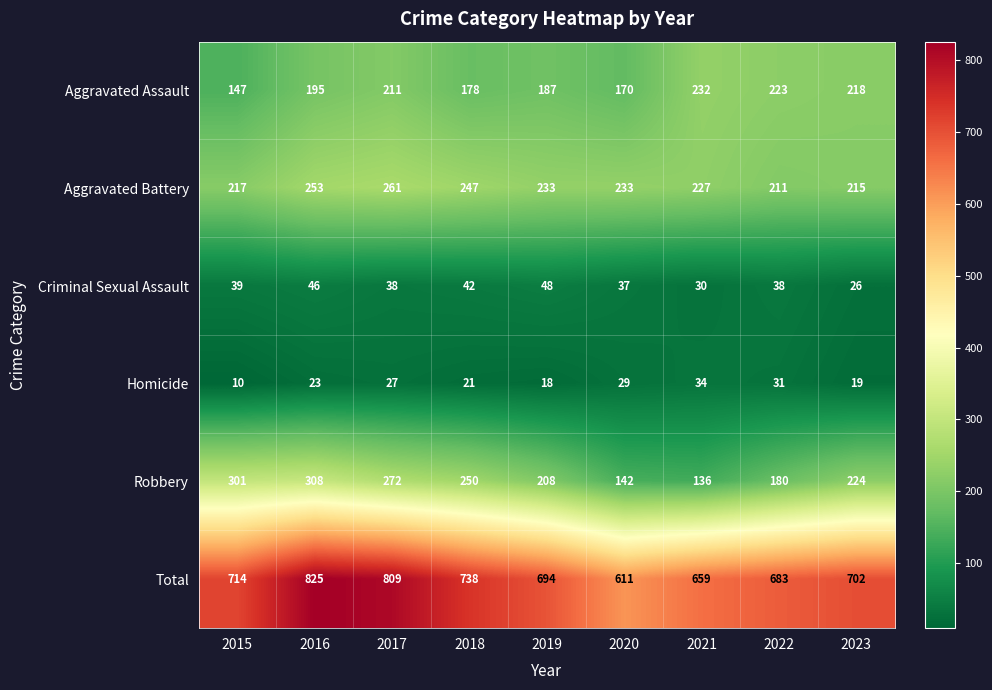

The value of Criminal Sexual Assault at 2016 is 21. True or false?

False